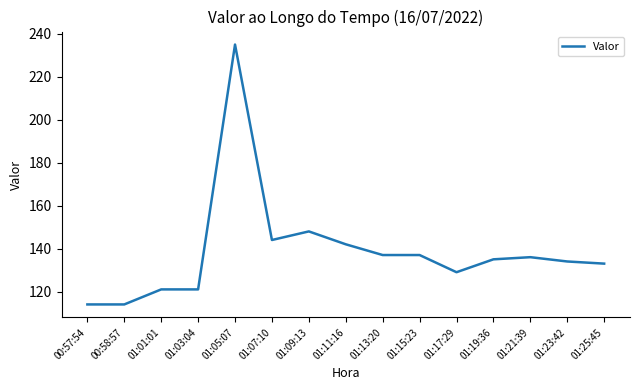

Reading left to right, transcribe all the data shown in this chart.

00:57:54=114	00:58:57=114	01:01:01=121	01:03:04=121	01:05:07=235	01:07:10=144	01:09:13=148	01:11:16=142	01:13:20=137	01:15:23=137	01:17:29=129	01:19:36=135	01:21:39=136	01:23:42=134	01:25:45=133